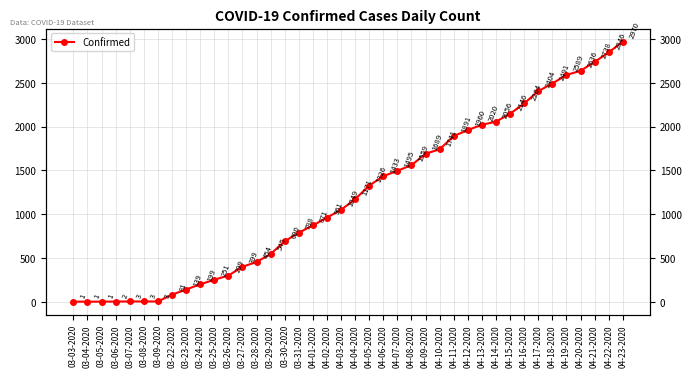

List the labels in order of value, smallest first.

03-03-2020, 03-04-2020, 03-05-2020, 03-06-2020, 03-07-2020, 03-08-2020, 03-09-2020, 03-22-2020, 03-23-2020, 03-24-2020, 03-25-2020, 03-26-2020, 03-27-2020, 03-28-2020, 03-29-2020, 03-30-2020, 03-31-2020, 04-01-2020, 04-02-2020, 04-03-2020, 04-04-2020, 04-05-2020, 04-06-2020, 04-07-2020, 04-08-2020, 04-09-2020, 04-10-2020, 04-11-2020, 04-12-2020, 04-13-2020, 04-14-2020, 04-15-2020, 04-16-2020, 04-17-2020, 04-18-2020, 04-19-2020, 04-20-2020, 04-21-2020, 04-22-2020, 04-23-2020